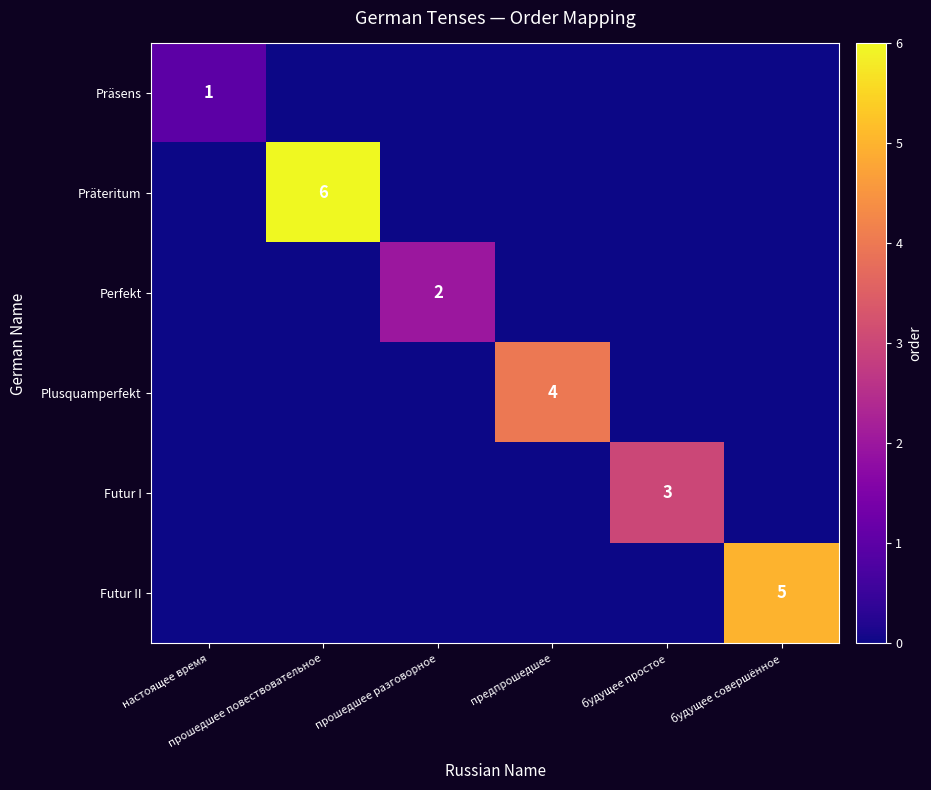

What is the sum of all Präsens values?

1